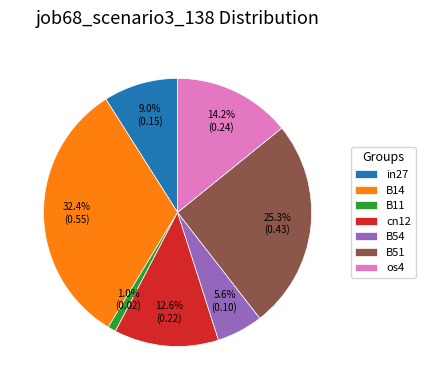

True or false: cn12 accounts for 13% of the total.

True